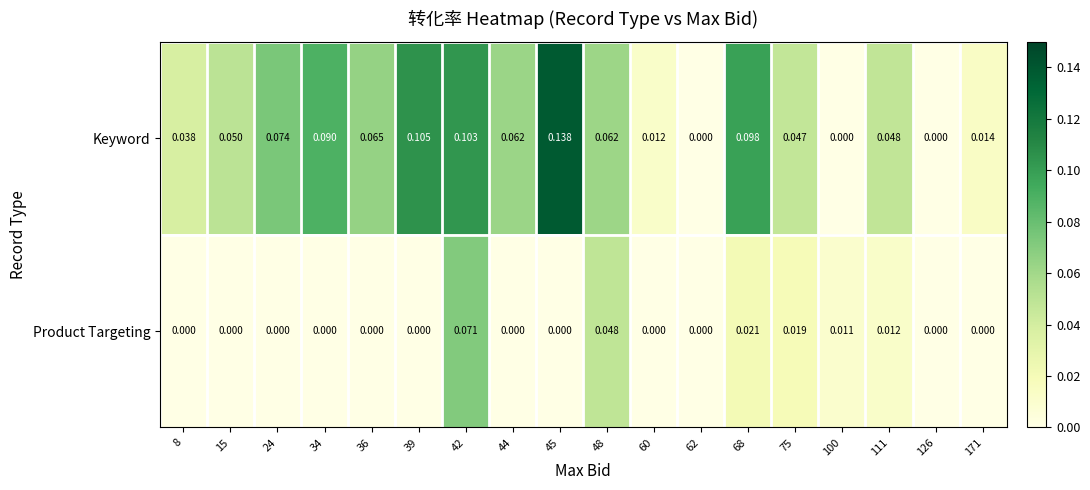

Is the value of Product Targeting at 45 greater than the value of Keyword at 8?

No